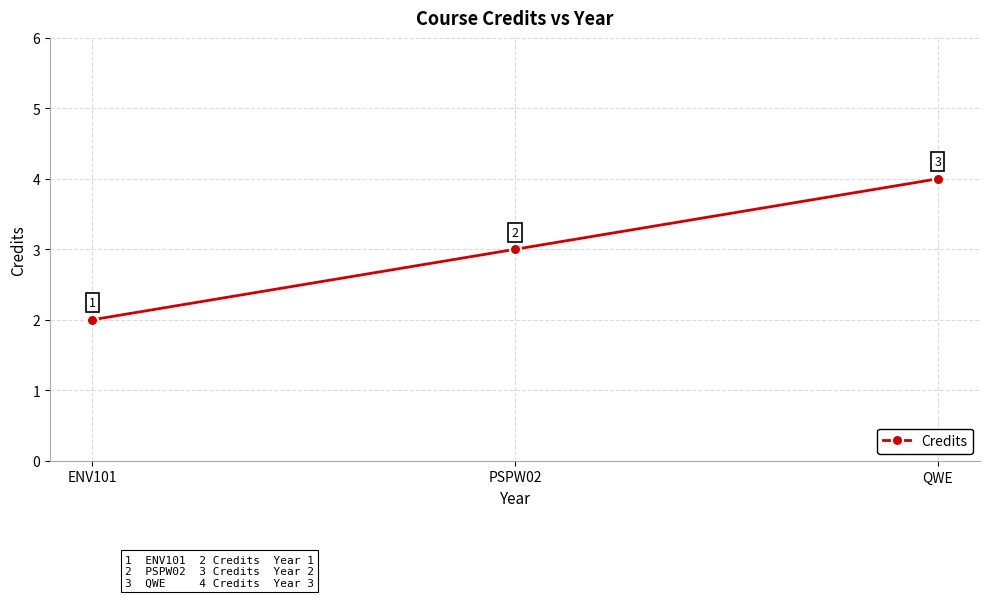

What is the approximate value at QWE?

4